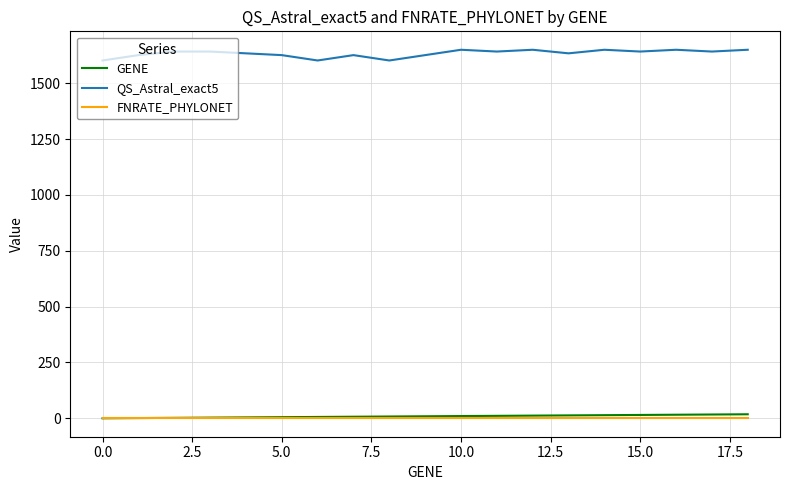

List the series in order of their peak value, lowest first.

FNRATE_PHYLONET, GENE, QS_Astral_exact5